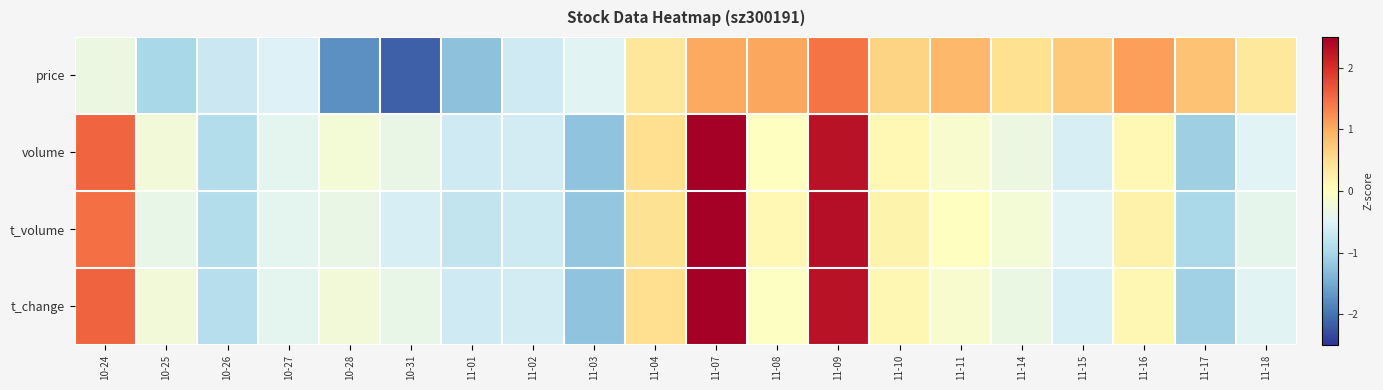

What is the maximum value shown in the chart?

2.6